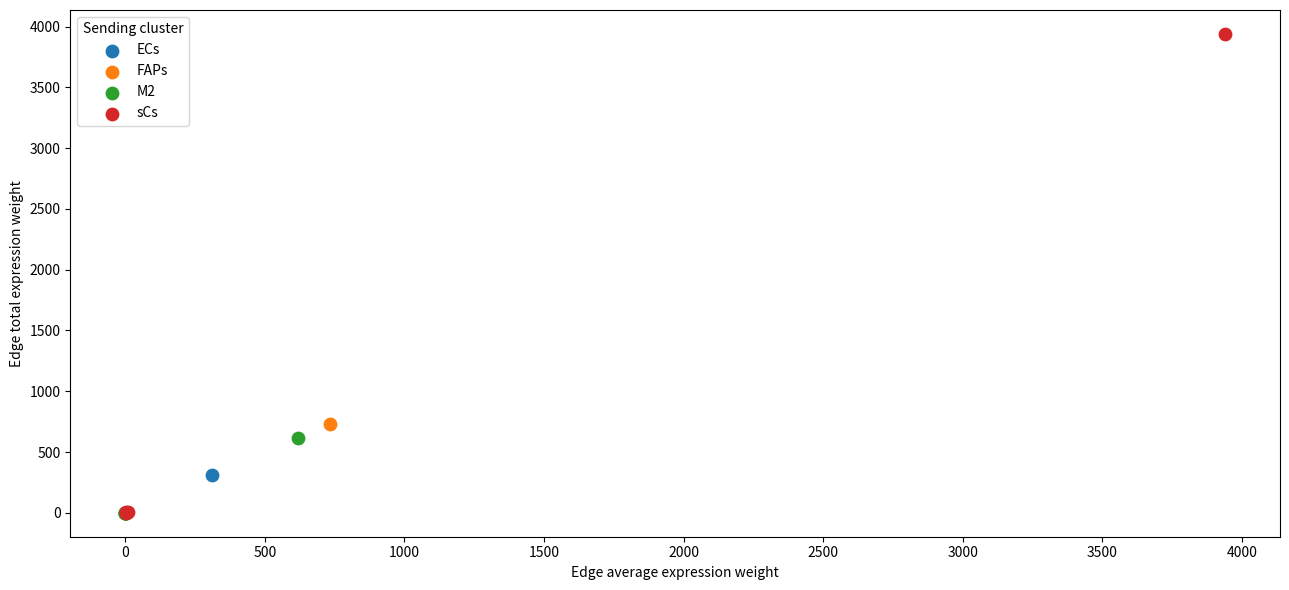

Which series has the widest spread of Y values?

sCs